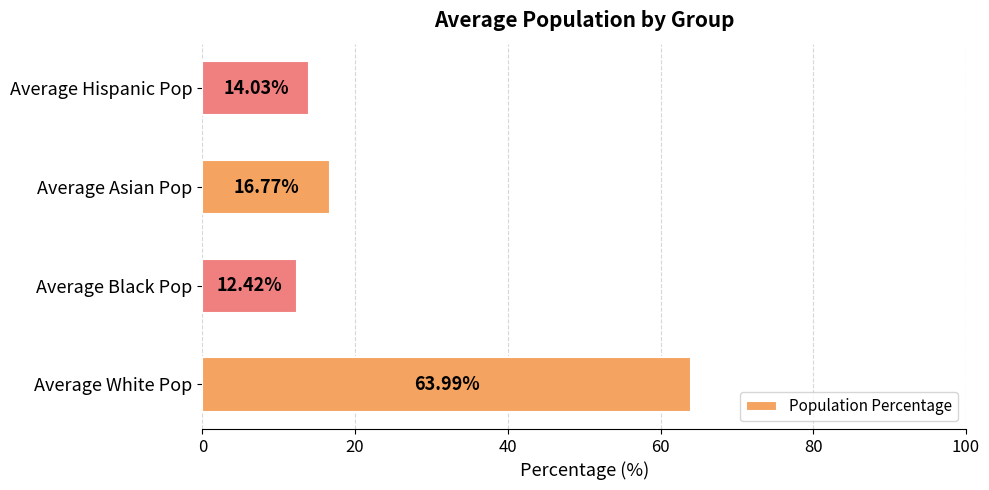

How many data points does each series have?

4